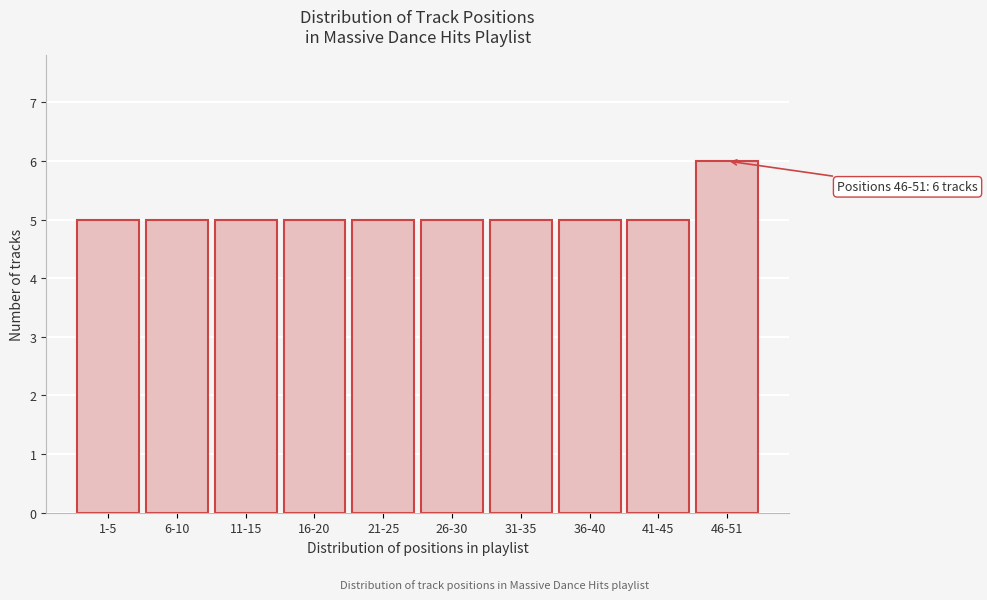

Reading left to right, what are all the values shown in this chart?

1-5=5	6-10=5	11-15=5	16-20=5	21-25=5	26-30=5	31-35=5	36-40=5	41-45=5	46-51=6